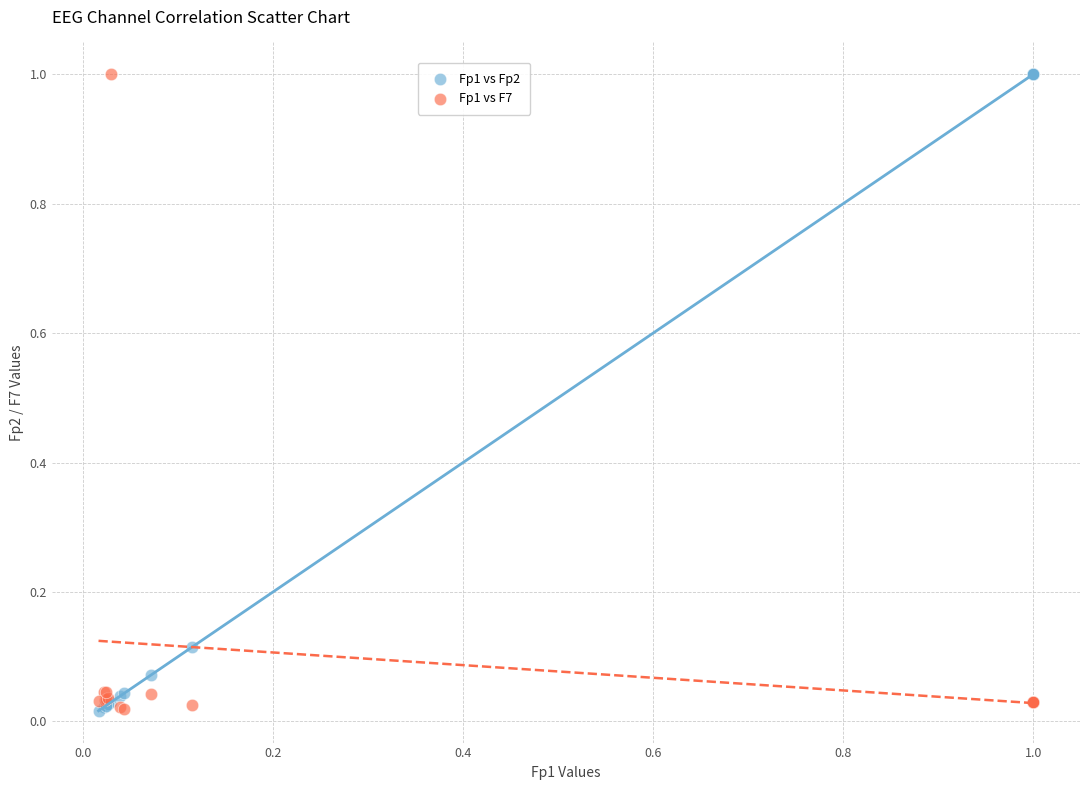

What is the X range (max minus min) for the scatter plot?

1.0